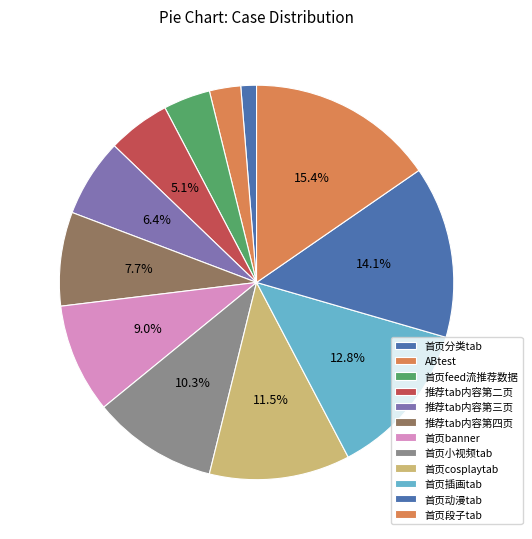

Between 推荐tab内容第二页 and 首页cosplaytab, which is larger?

首页cosplaytab